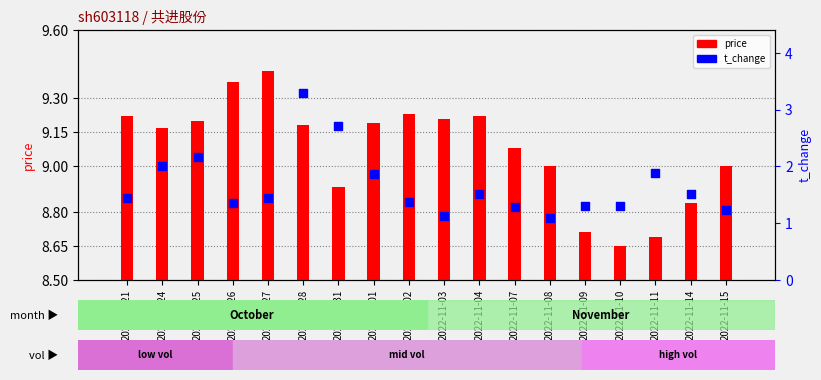

At how many categories does at least one series exceed 0?

18